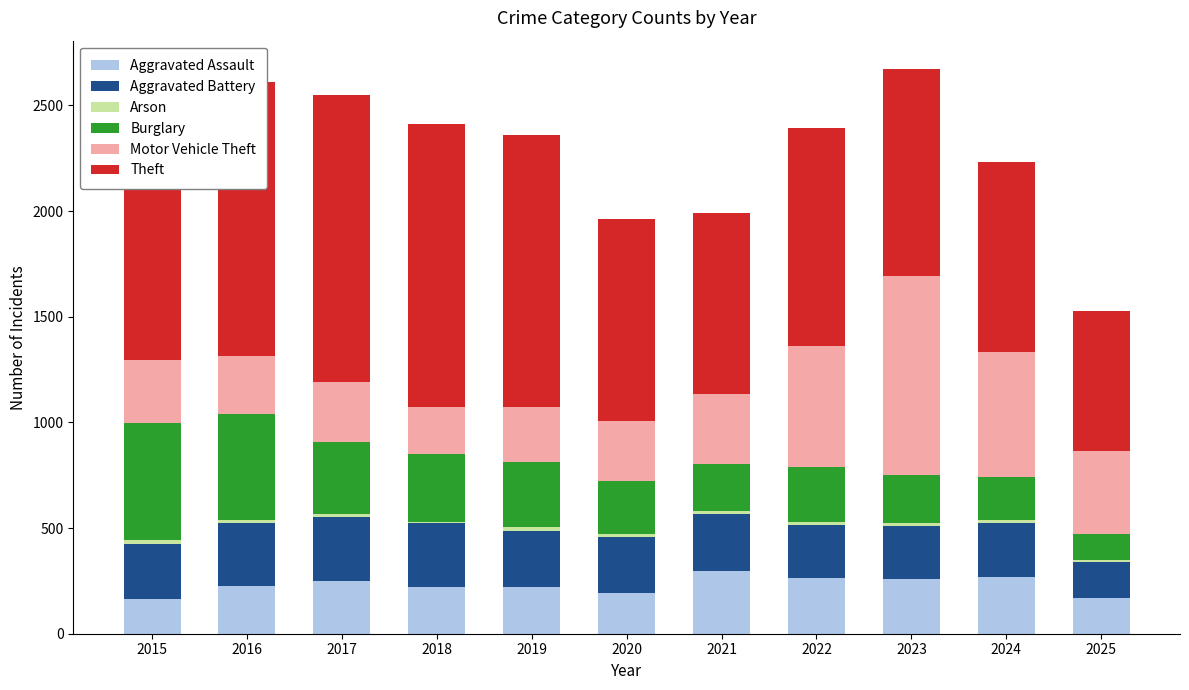

Does the chart contain stacked bars?

Yes